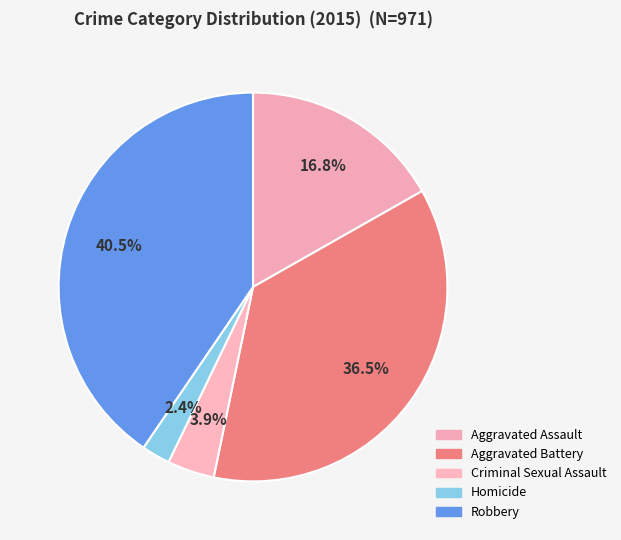

How many segments does this pie chart have?

5